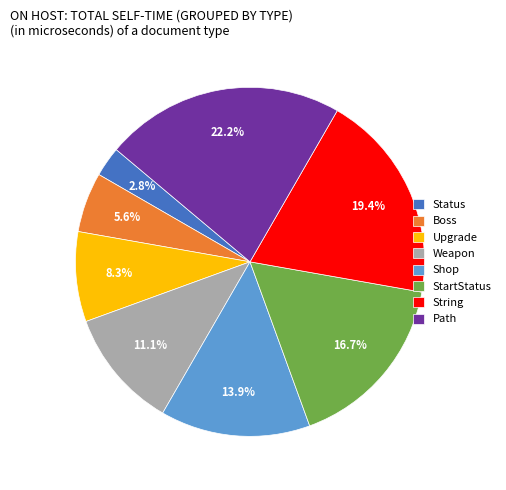

To the nearest percent, what is the combined percentage of Path and Boss?

28%